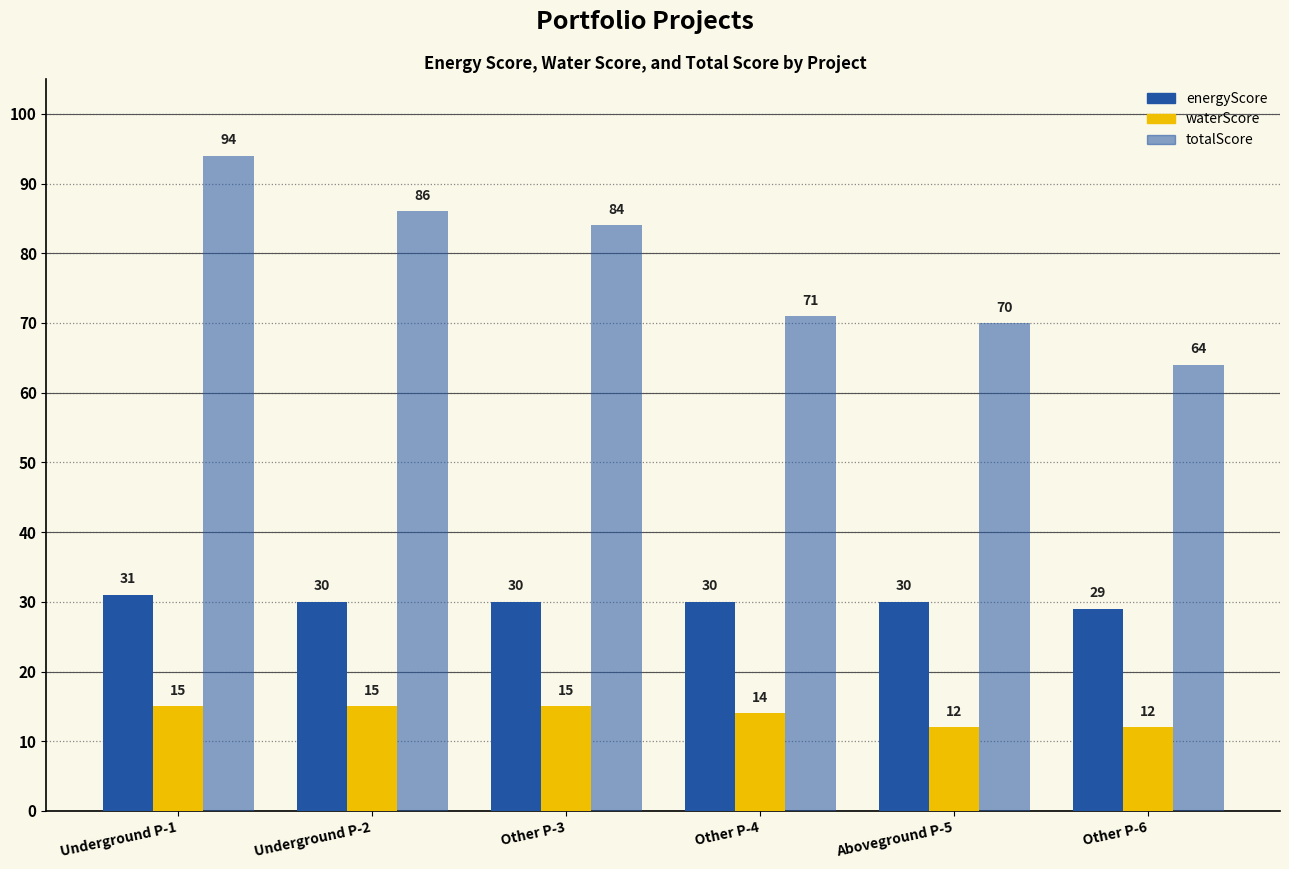

What is the difference between the maximum and second lowest values in the energyScore series?

1